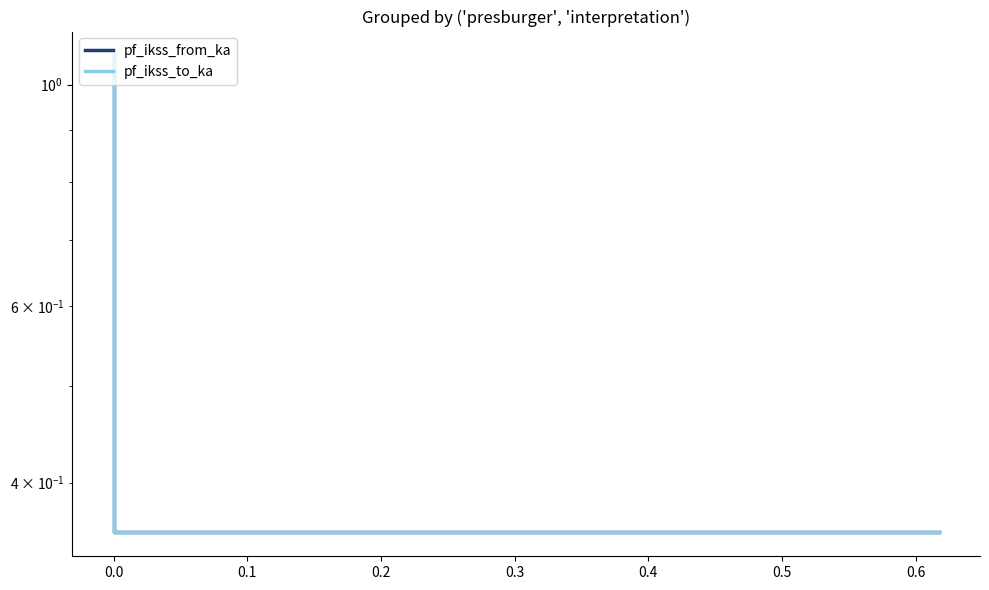

How many series are shown in this chart?

2